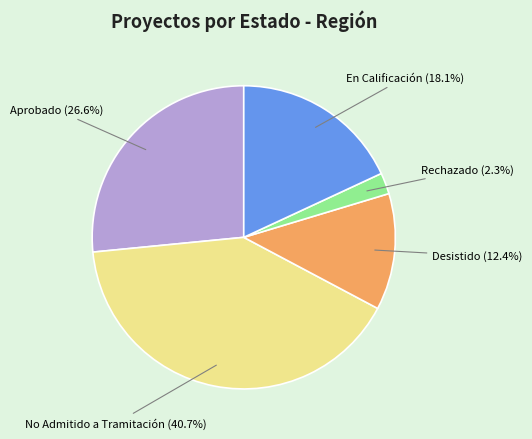

Is there any slice that represents more than half of the pie?

No